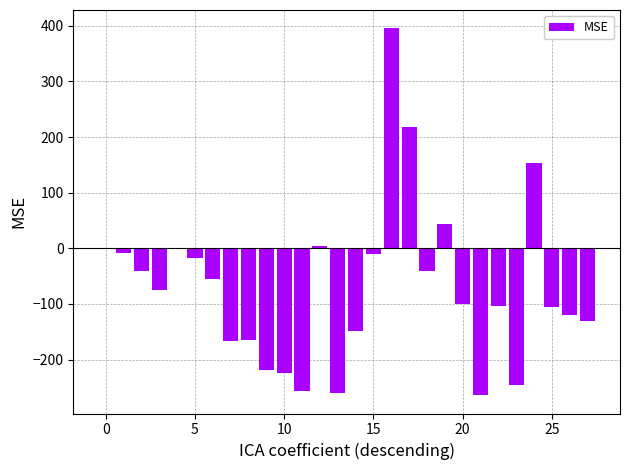

How many data points does each series have?

28